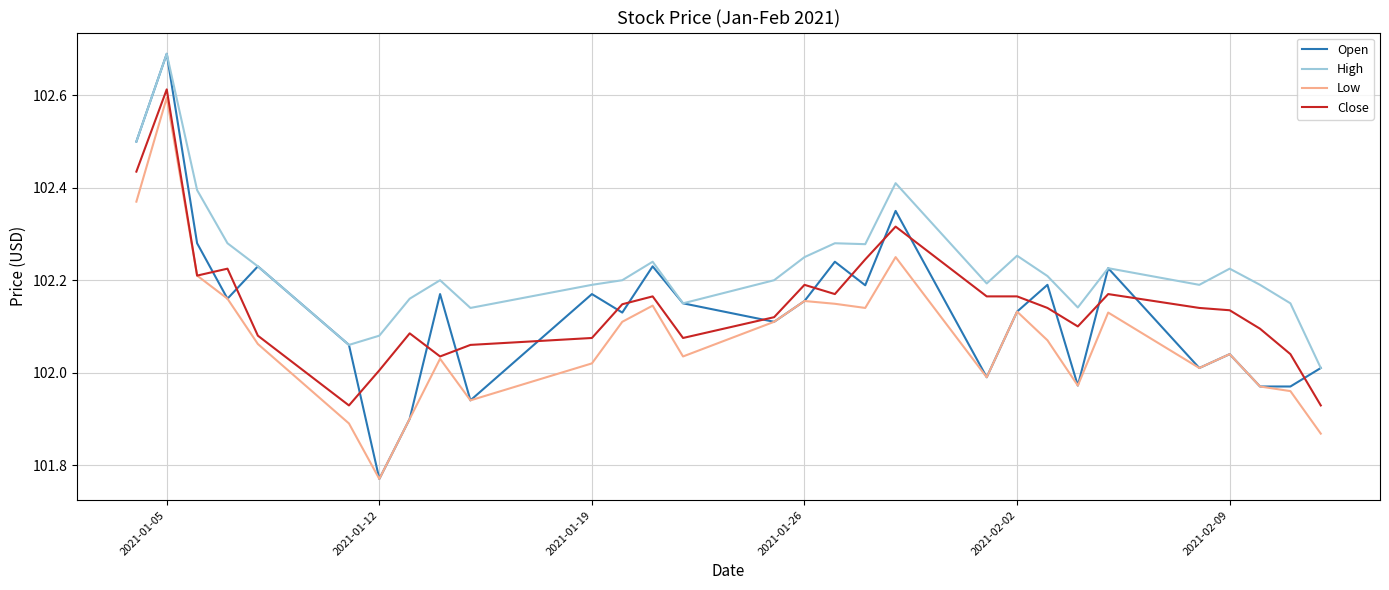

What is the greatest value displayed?

102.7